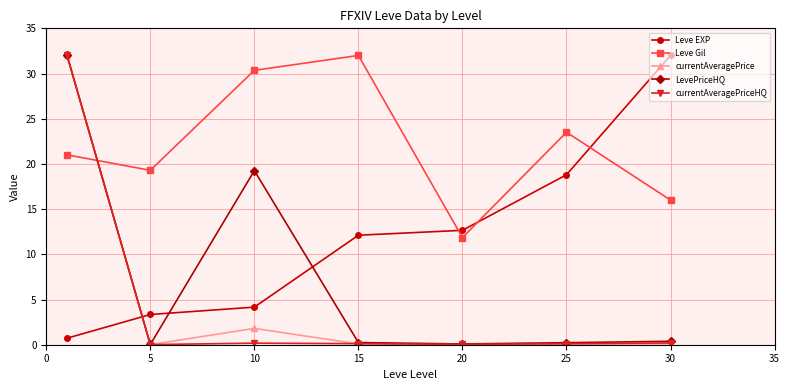

True or false: currentAveragePrice and Leve Gil intersect in this chart.

True